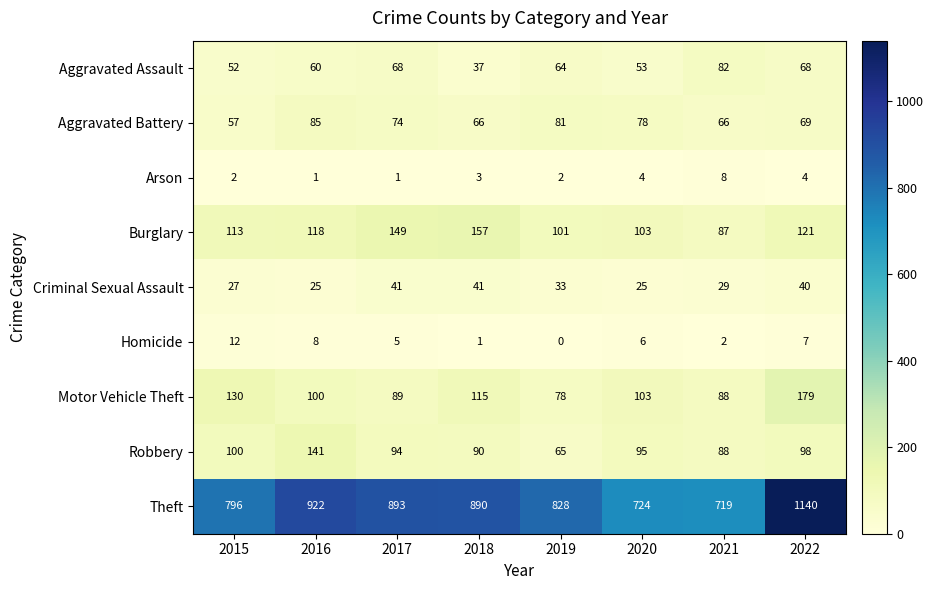

What is the sum of all Homicide values?

41